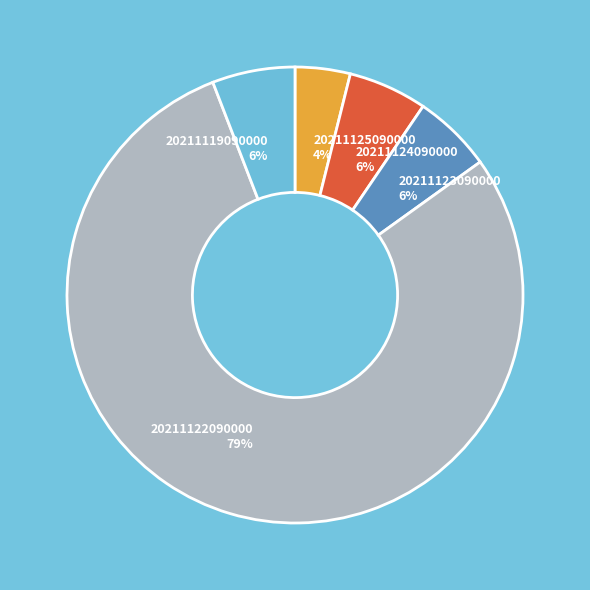

To the nearest percent, what is the average slice percentage?

20%